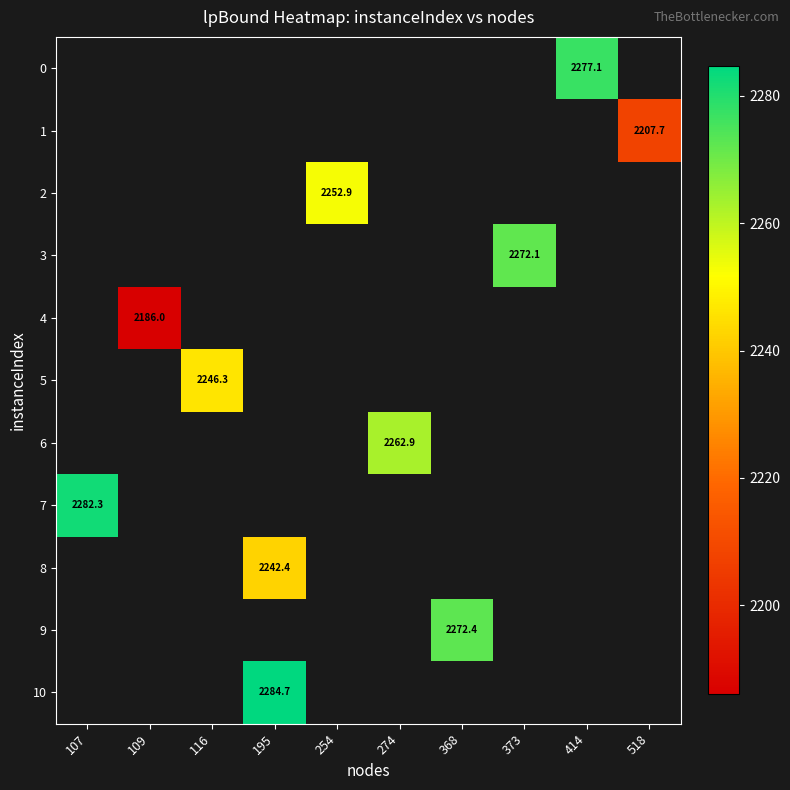

Which series has the largest range (max minus min)?

7